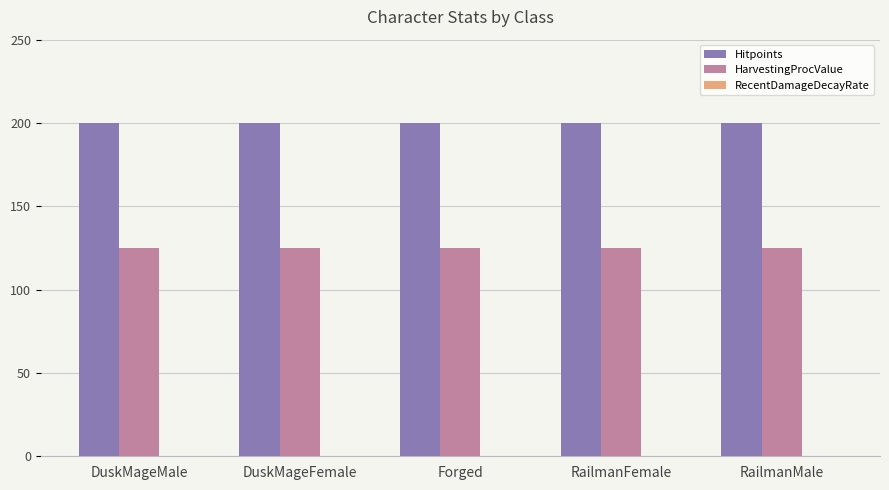

Is the value of Hitpoints at RailmanMale greater than the value of HarvestingProcValue at RailmanFemale?

Yes